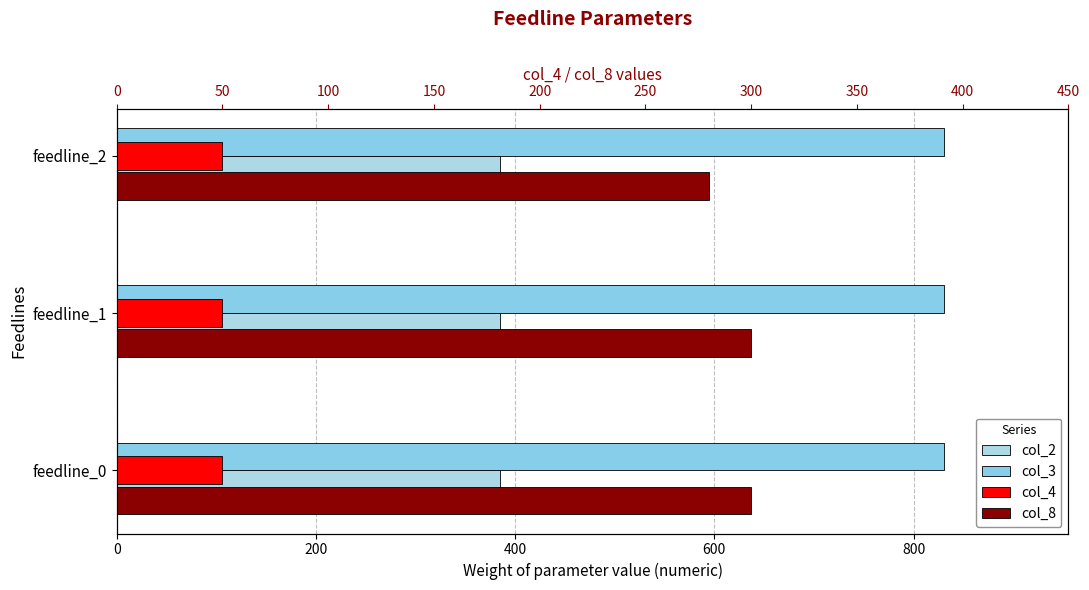

How many series are shown in this chart?

4